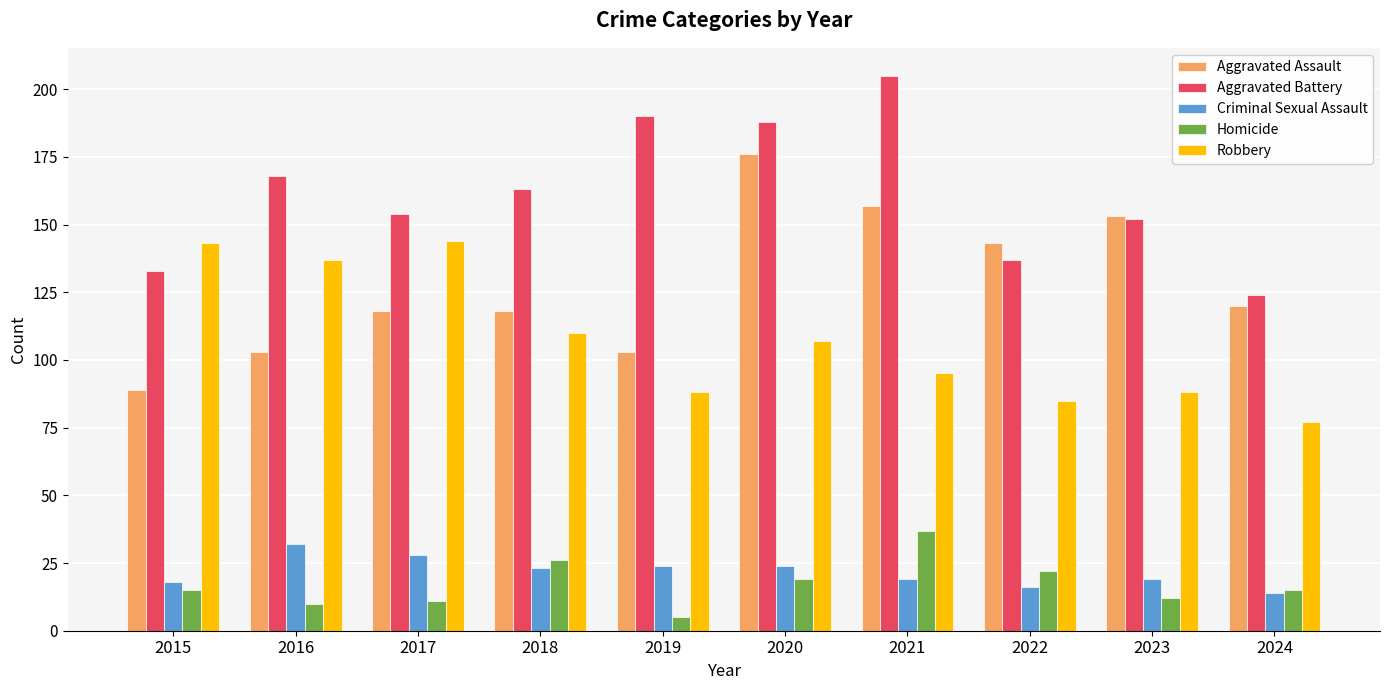

What is the value of the Aggravated Battery bar at the 6th from the left?

188